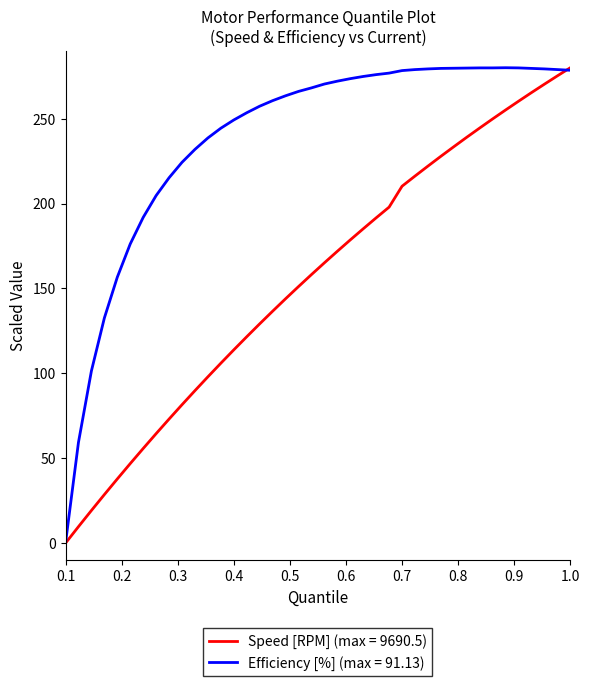

Which series has the largest total across all categories?

Efficiency [%] (max = 91.13)